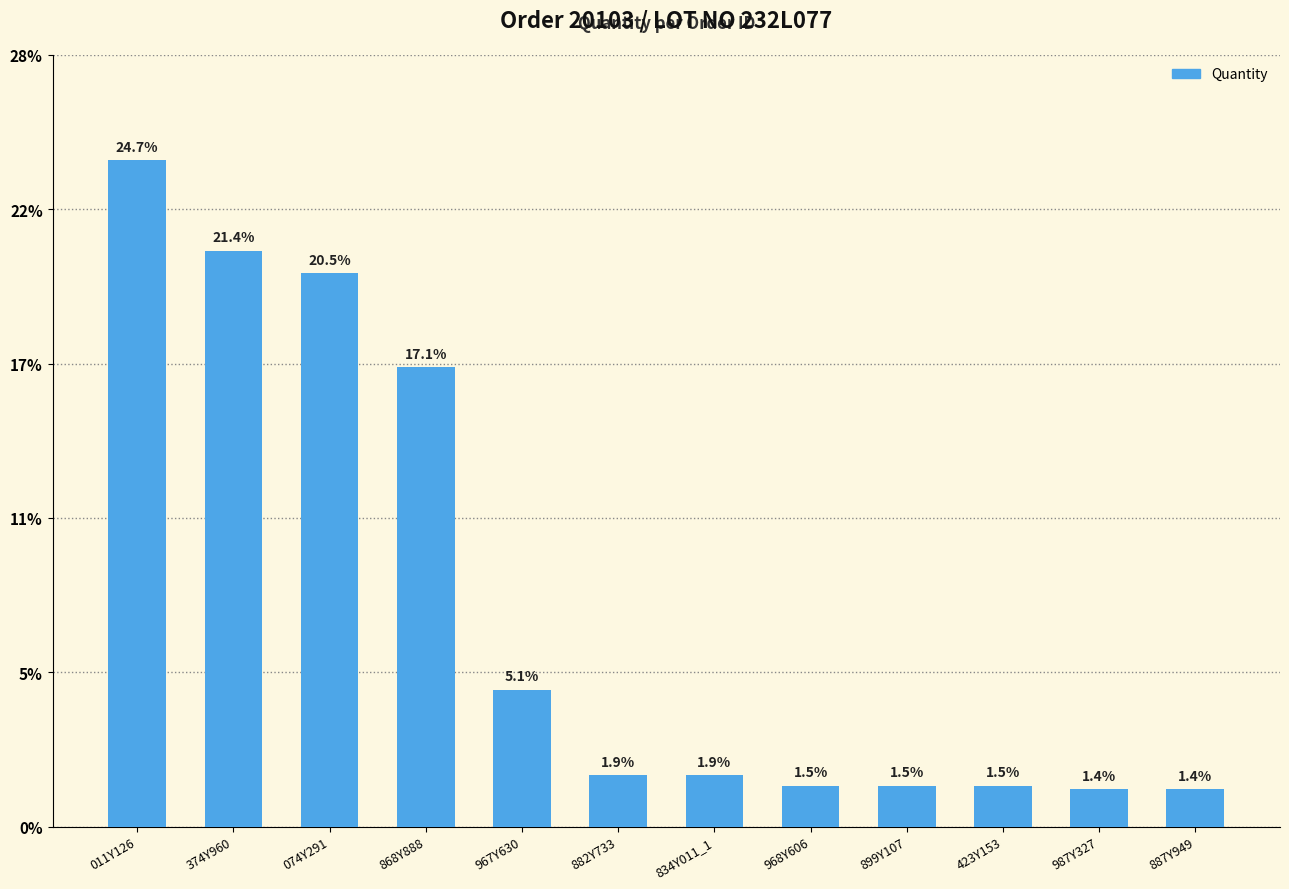

Are the bars grouped side by side (vs. stacked)?

No